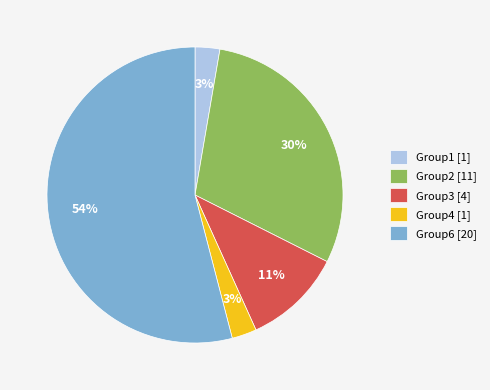

Is it true that Group4 [1] is 15% of the pie?

False